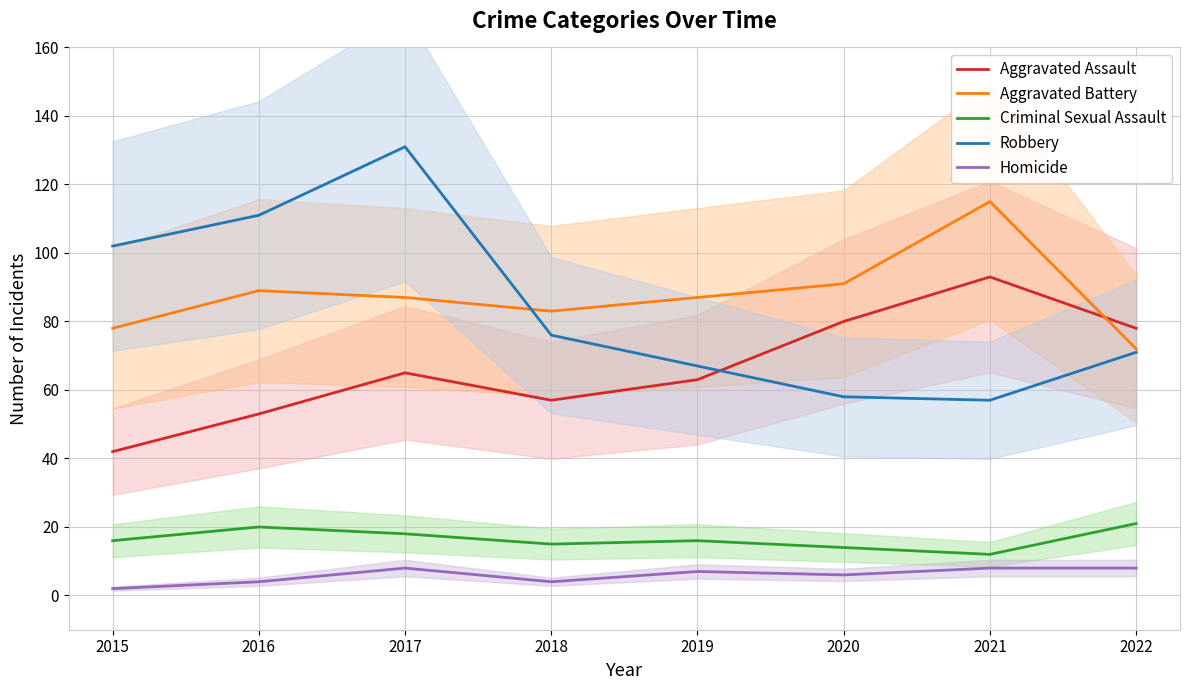

Is it true that Robbery equals 37 at 2020?

False